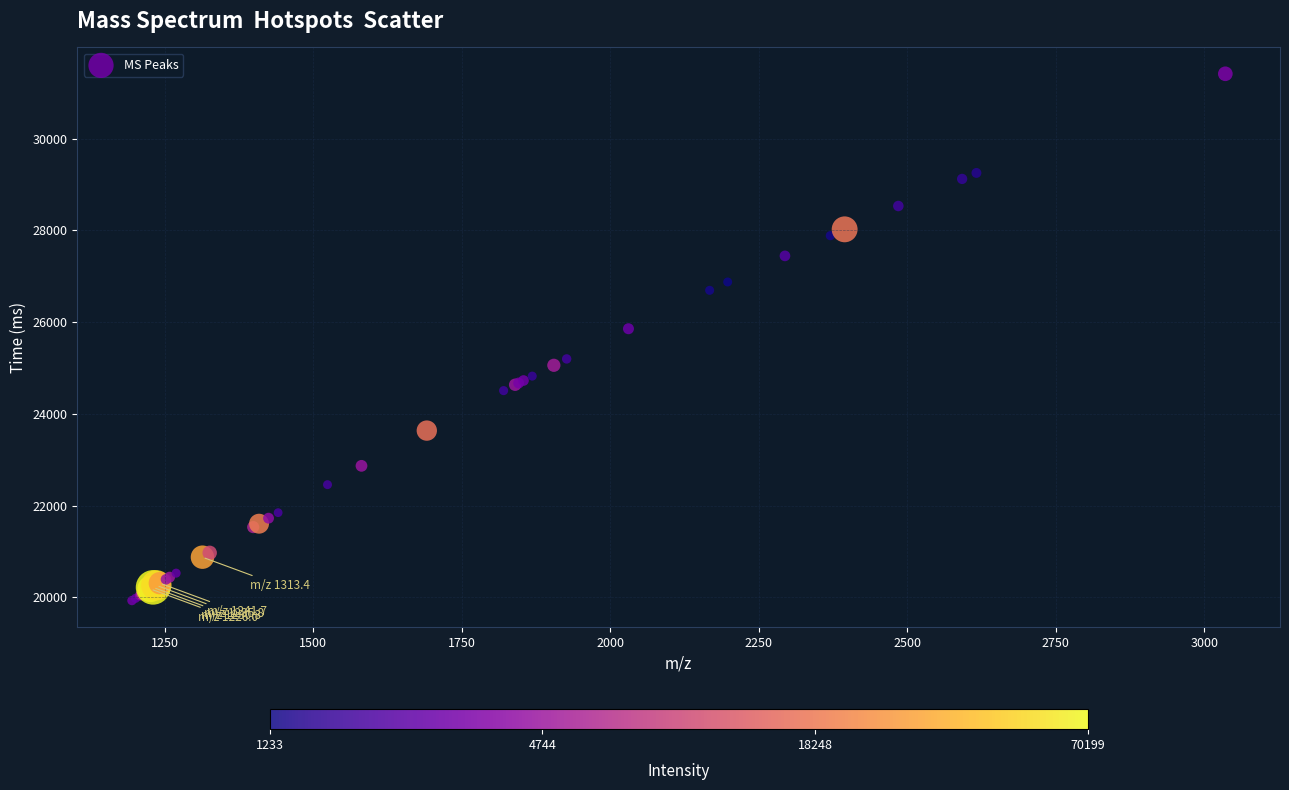

What Y value in the scatter plot is closest to 25673?

25857.5